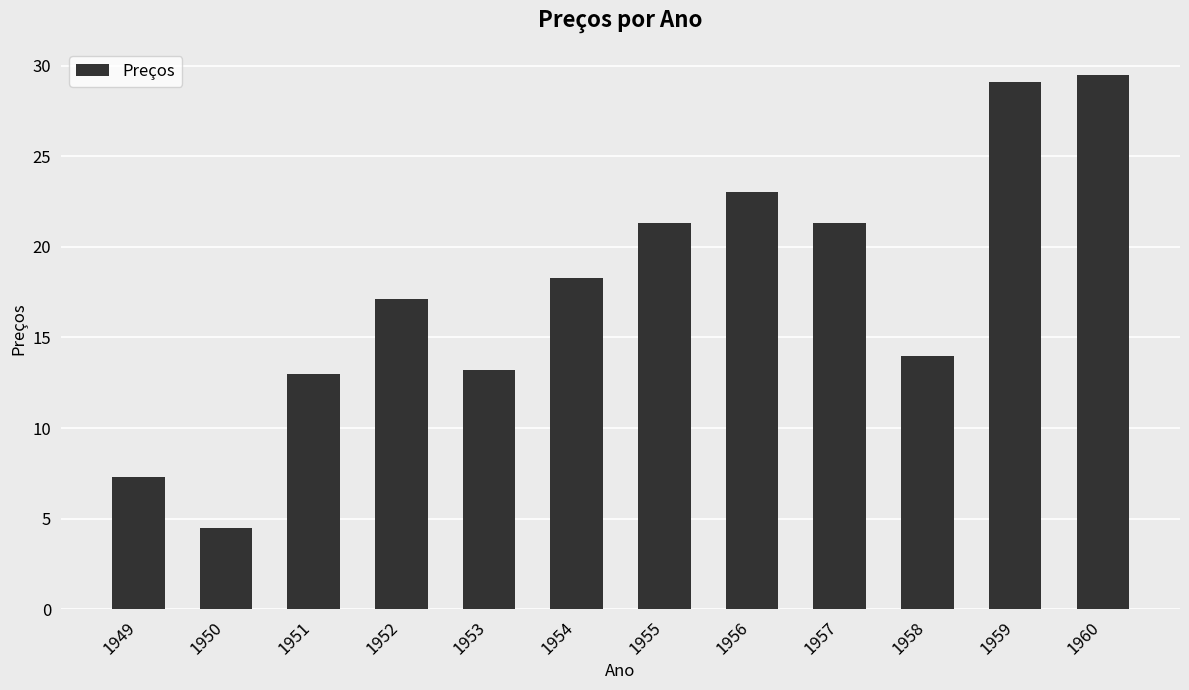

Count the number of values greater than 18.

6